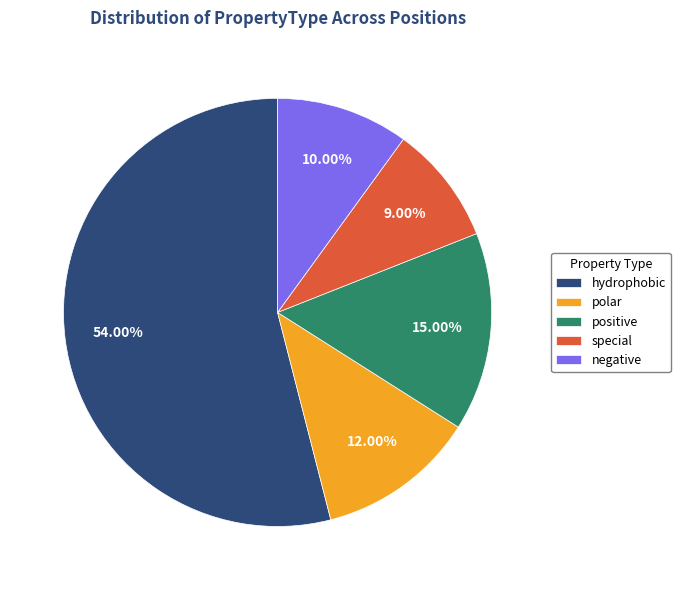

What is the largest slice in the pie chart?

hydrophobic